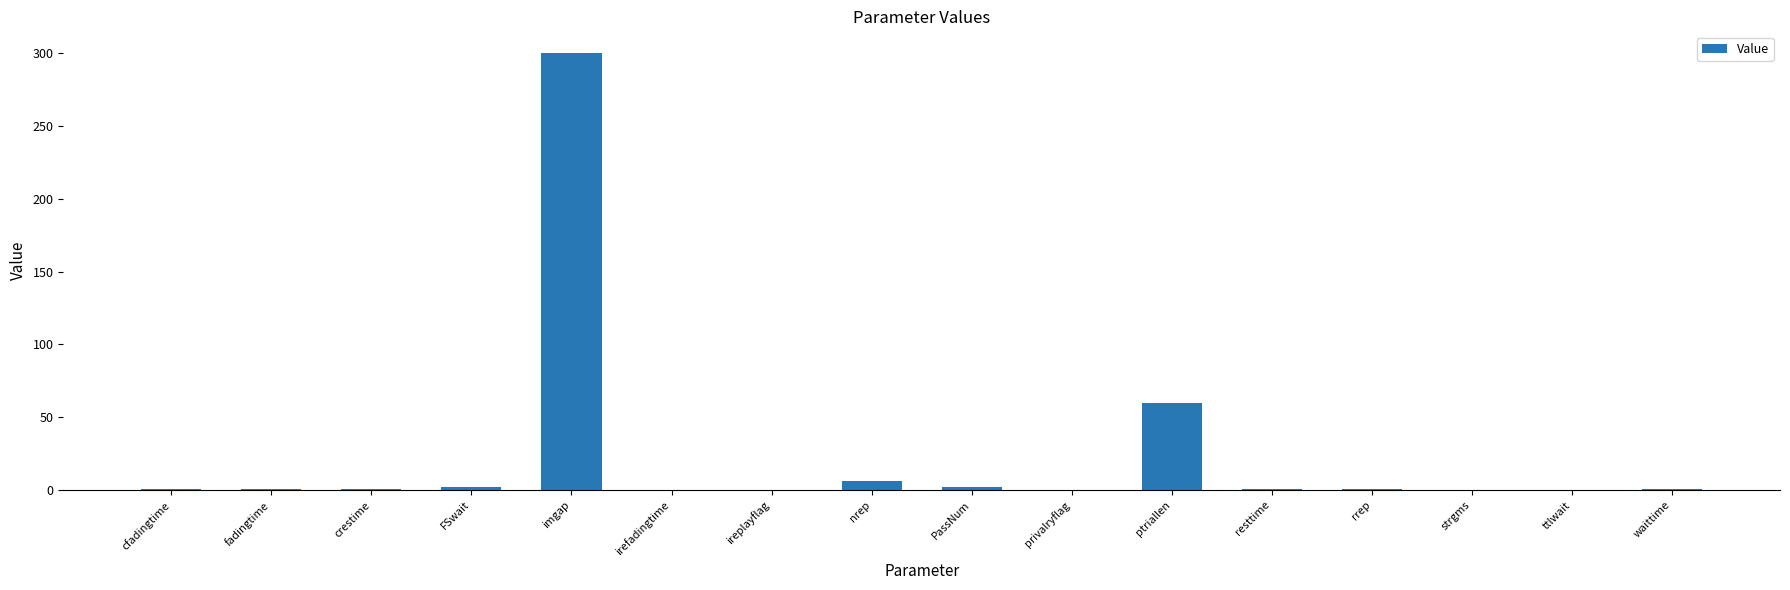

At which label is the value closest to 150?

ptriallen